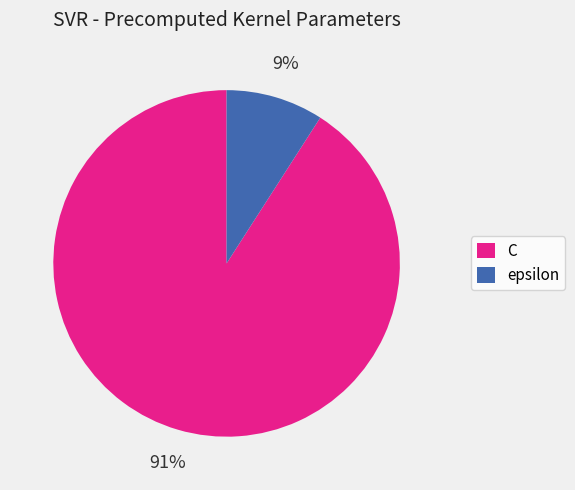

True or false: epsilon accounts for 1% of the total.

False